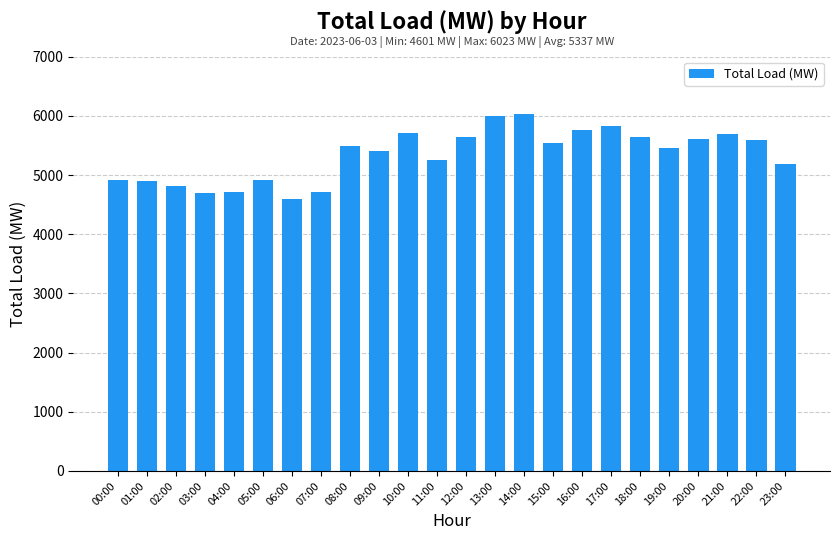

What is the label of the 5th bar from the right?

19:00